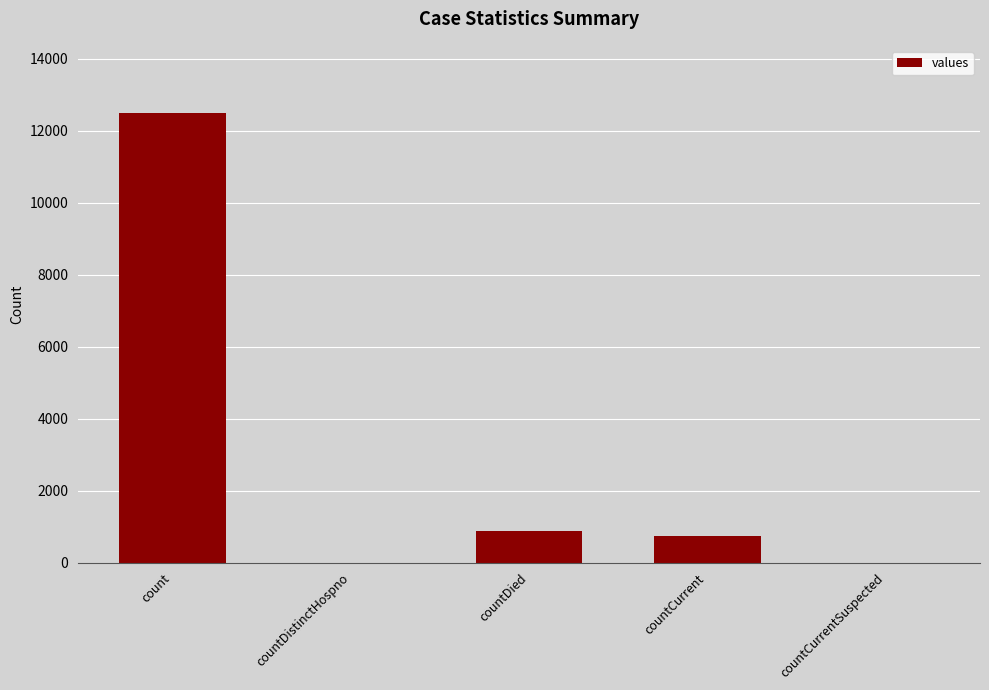

What is the sum of all values?

14091